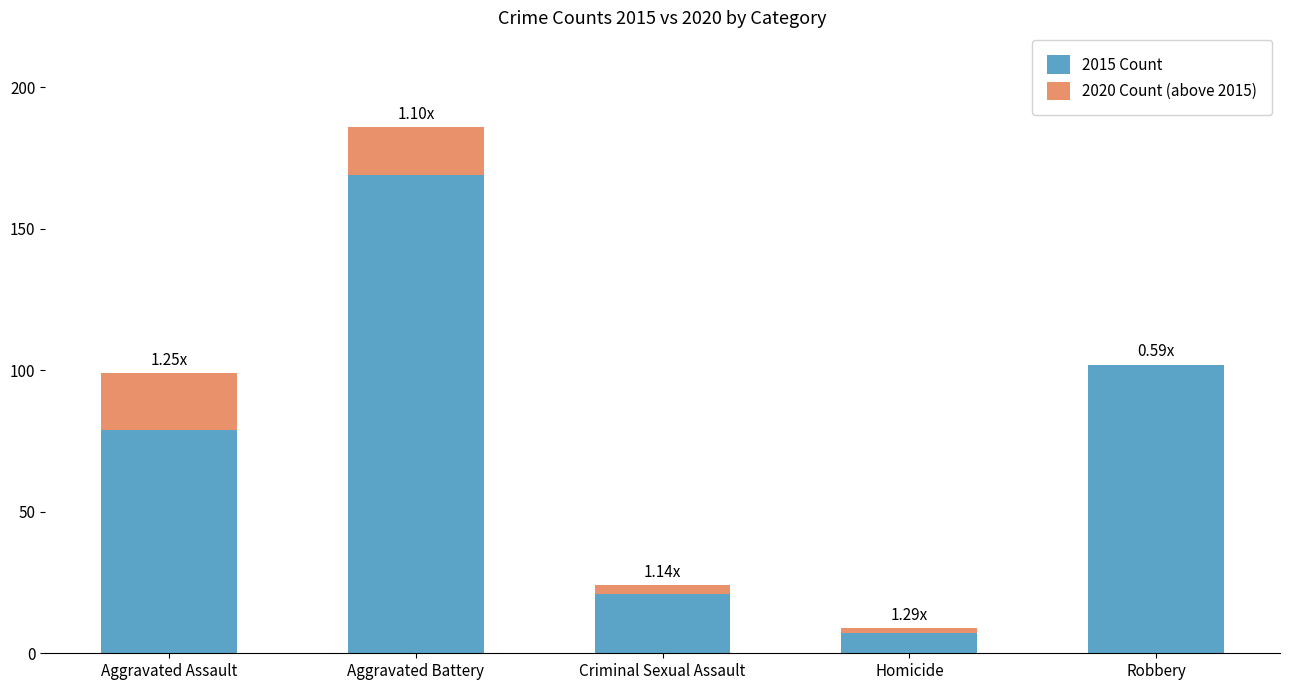

What is the approximate value of 2015 Count at Robbery, to the nearest 5?

100